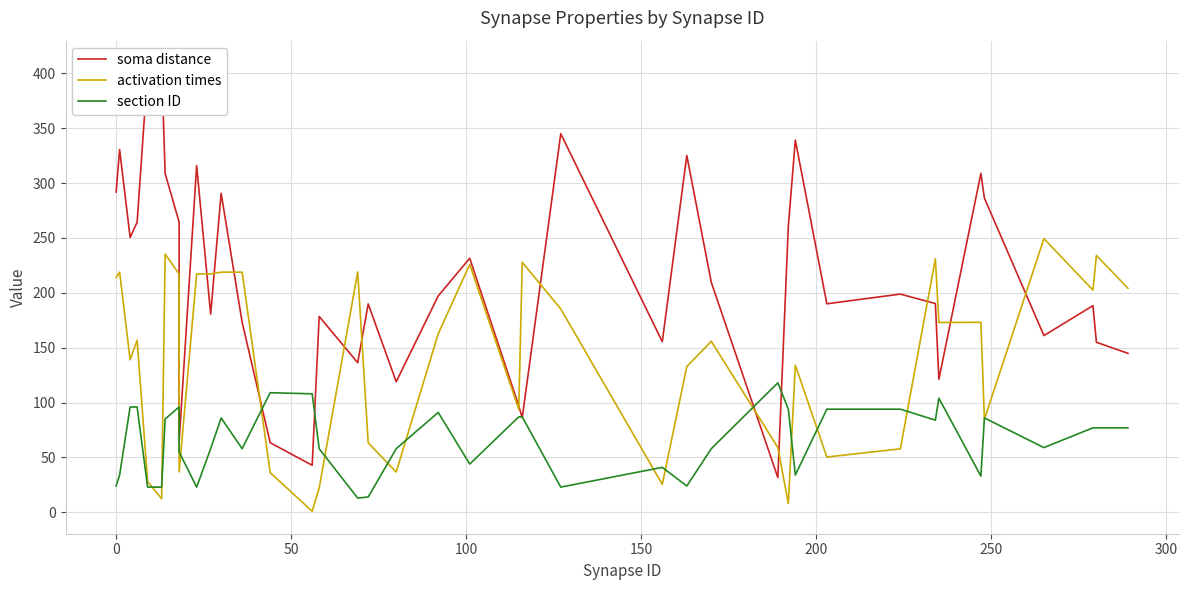

True or false: soma distance and section ID cross at least once.

True